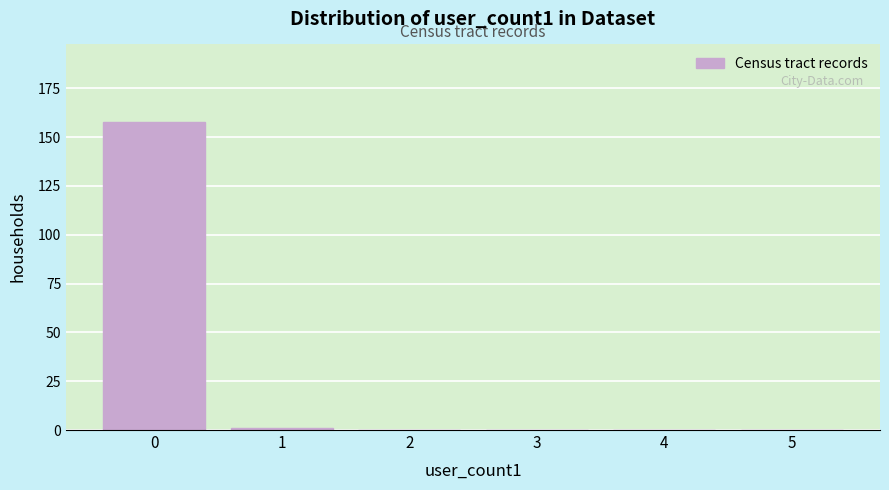

Reading right to left, what are all the values shown in this chart?

5=0	4=0	3=0	2=0	1=1	0=158